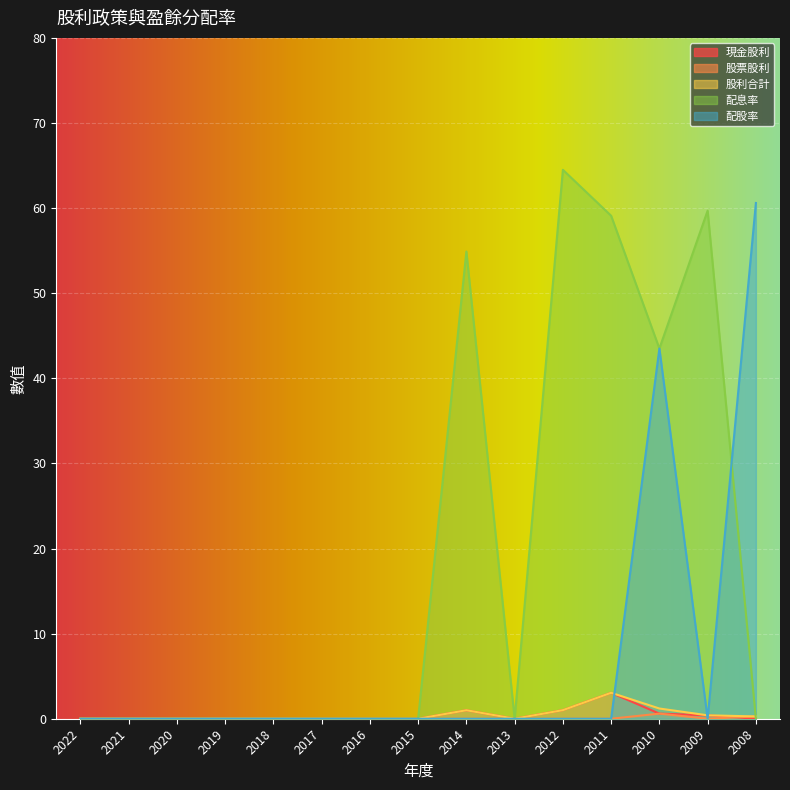

How many lines are shown in the chart?

5